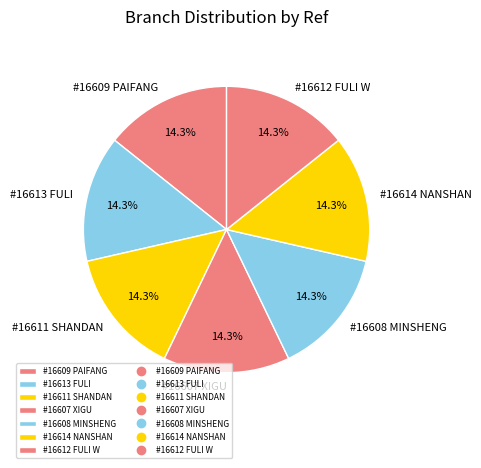

To the nearest percent, what is the average slice percentage?

14%